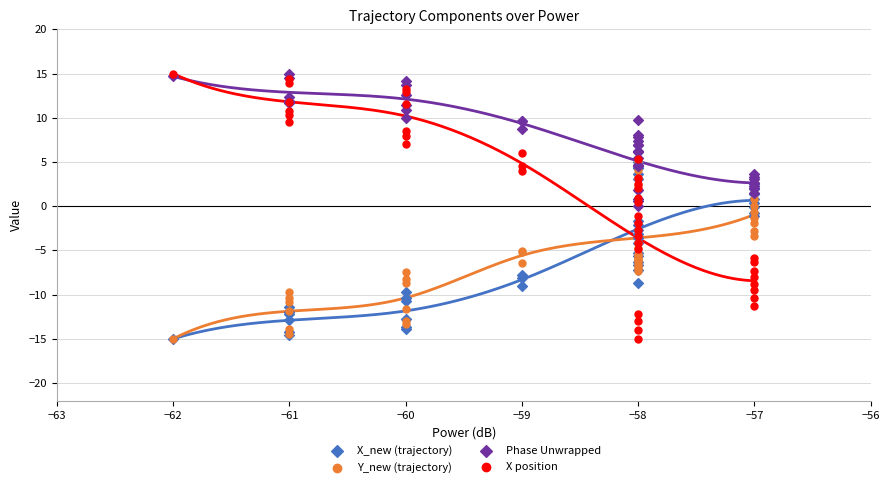

What are all the series names shown in the legend?

X_new (trajectory), Y_new (trajectory), Phase Unwrapped, X position